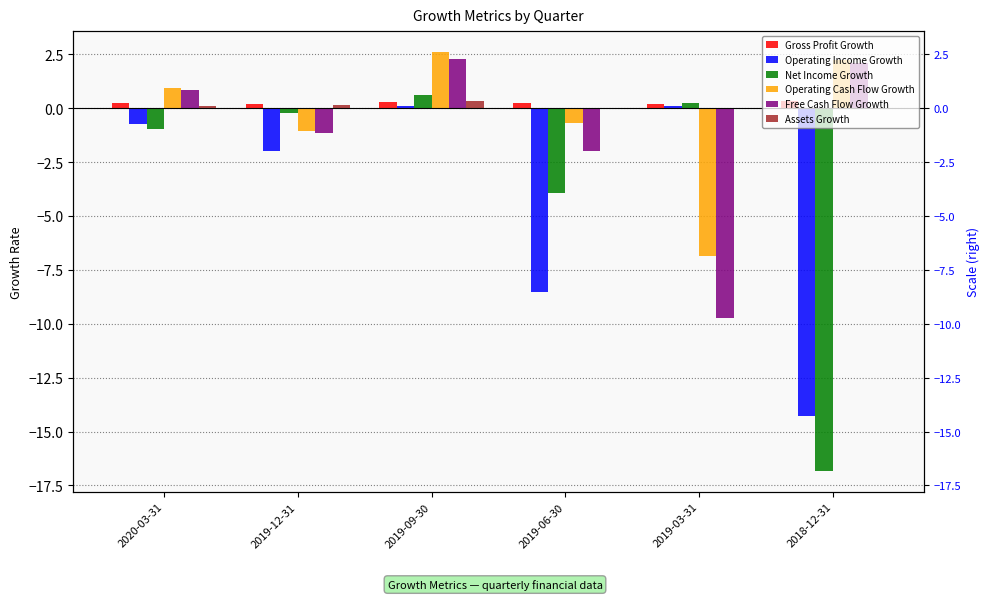

How many groups of bars are there?

6